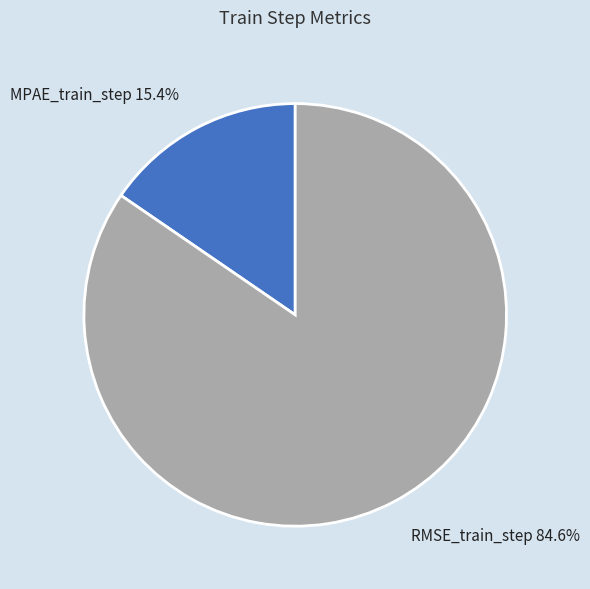

Is the sum of MPAE_train_step and RMSE_train_step greater than half?

Yes